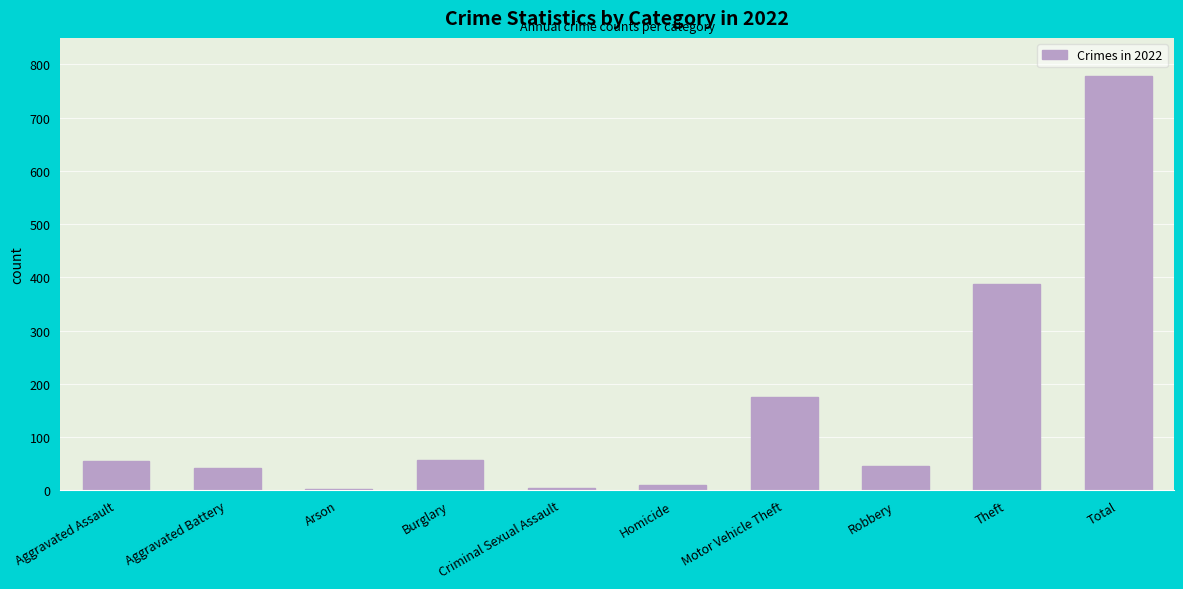

What is the maximum value shown in the chart?

779